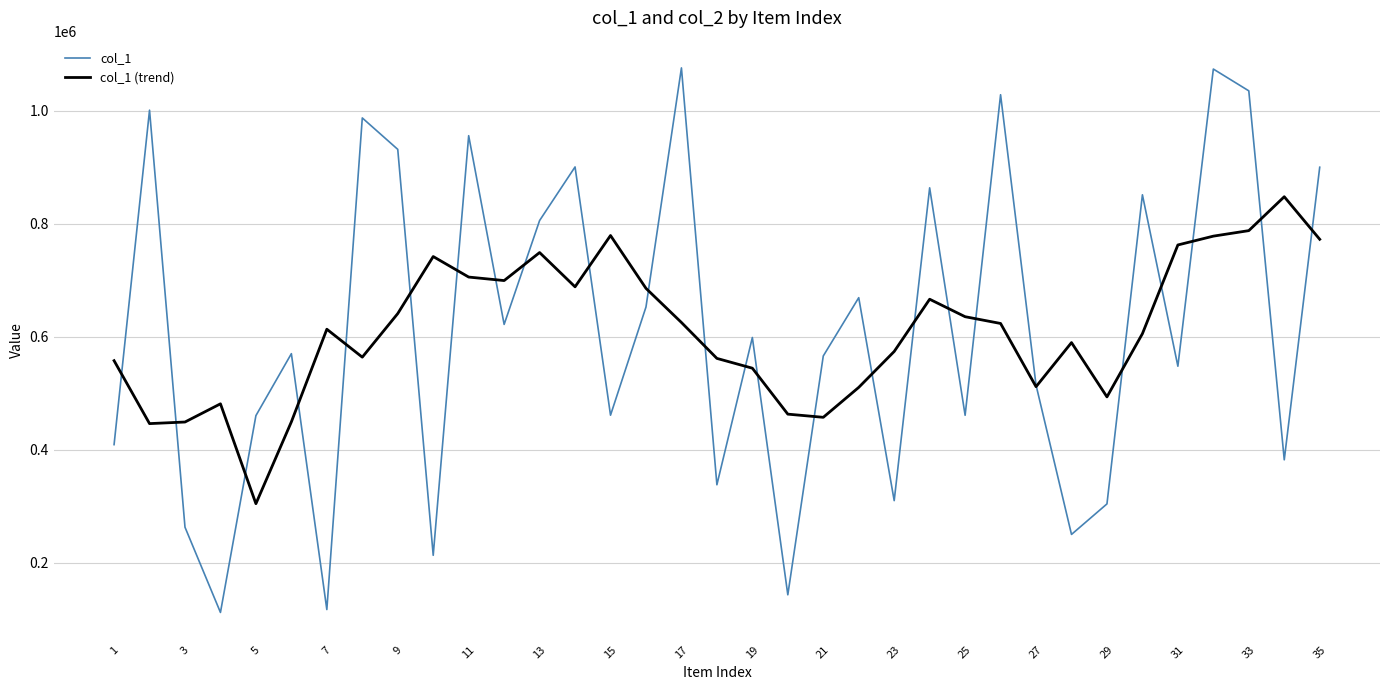

List the series in order of their peak value, highest first.

col_1, col_1 (trend)